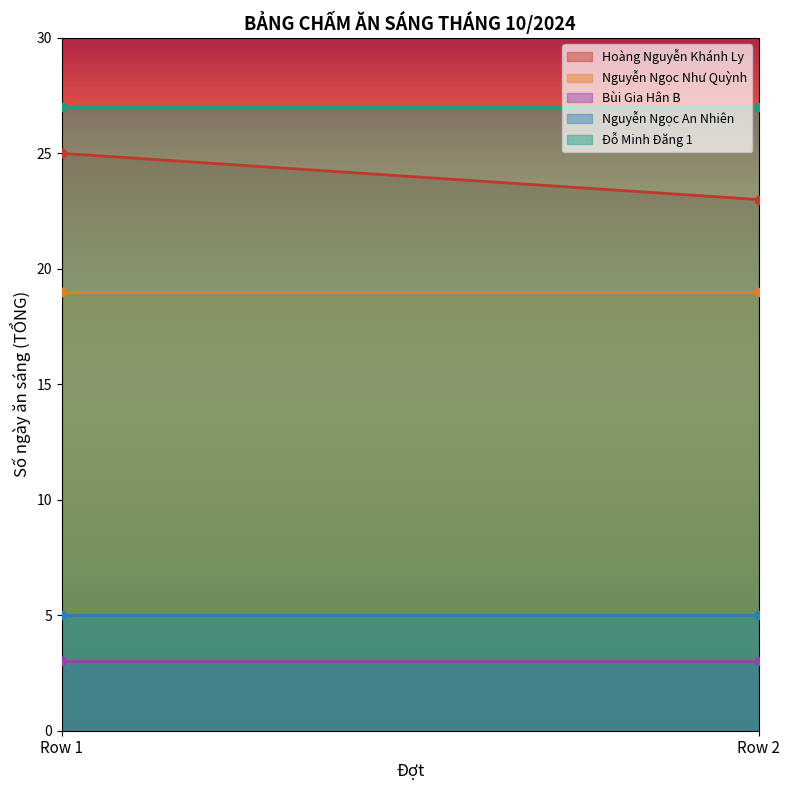

Which series has the largest total across all categories?

Đỗ Minh Đăng 1